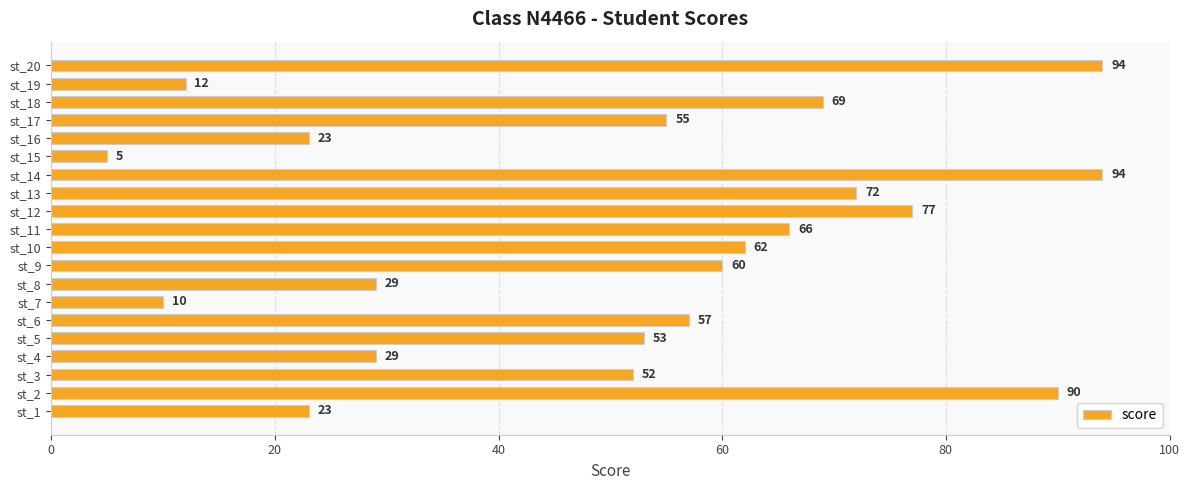

What is the sum of all values?

1032